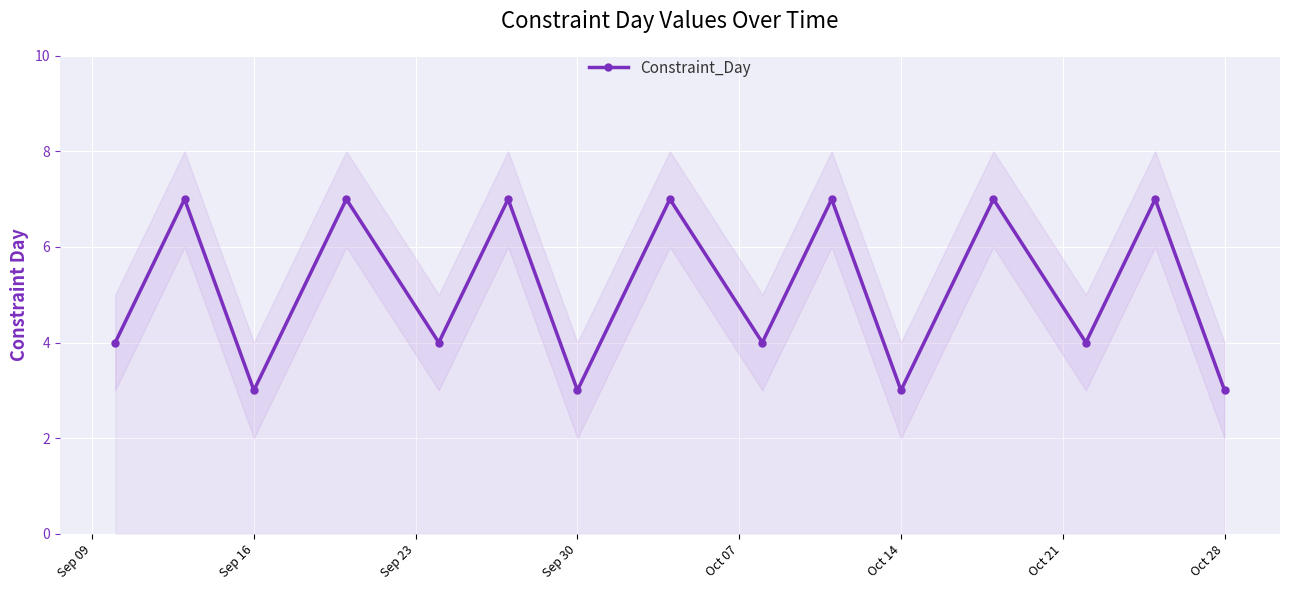

Reading left to right, what are all the values shown in this chart?

4	7	3	7	4	7	3	7	4	7	3	7	4	7	3